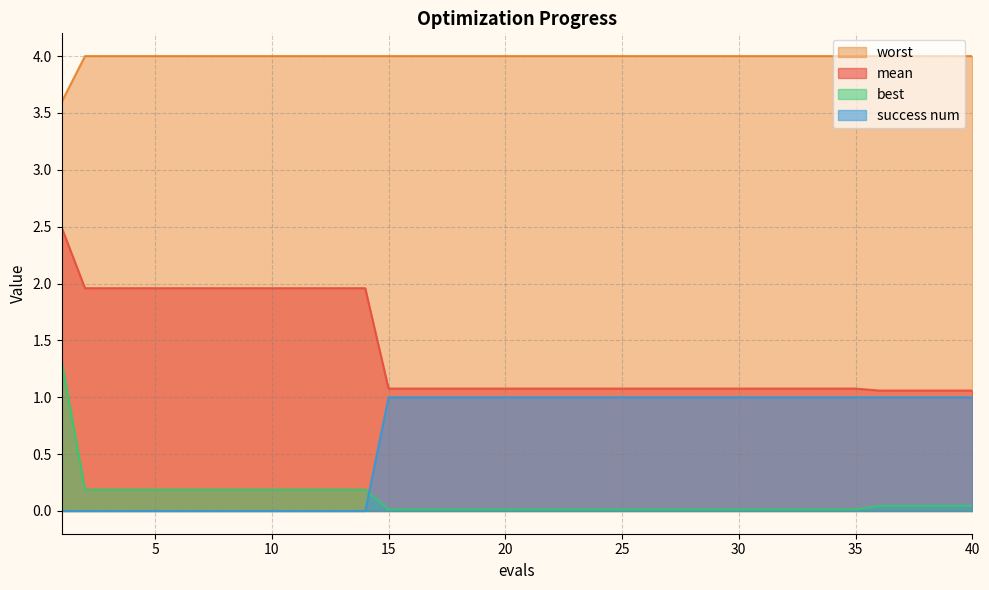

Is the value of mean at 21 greater than the value of worst at 38?

No